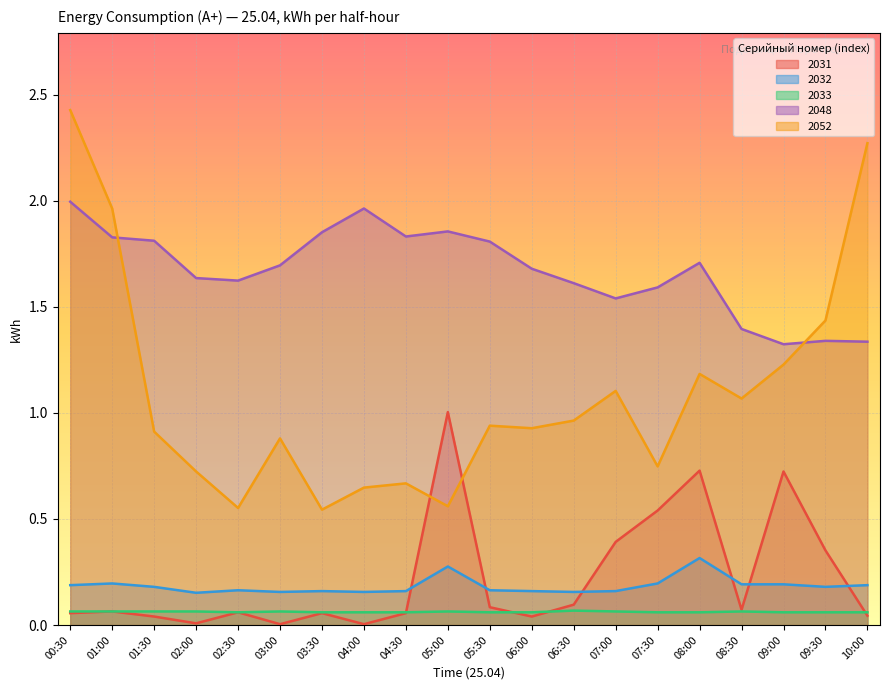

What are all the series names shown in the legend?

2031, 2032, 2033, 2048, 2052